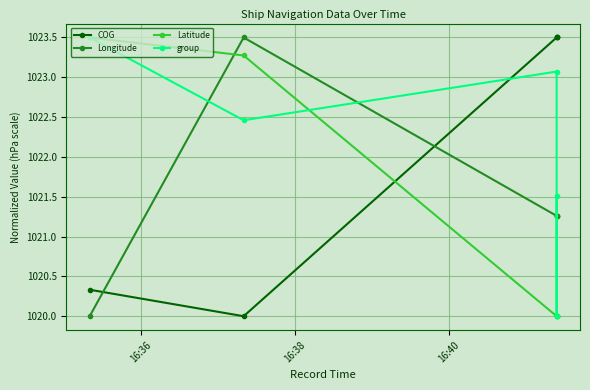

How many values in the Longitude series are below 1021?

1